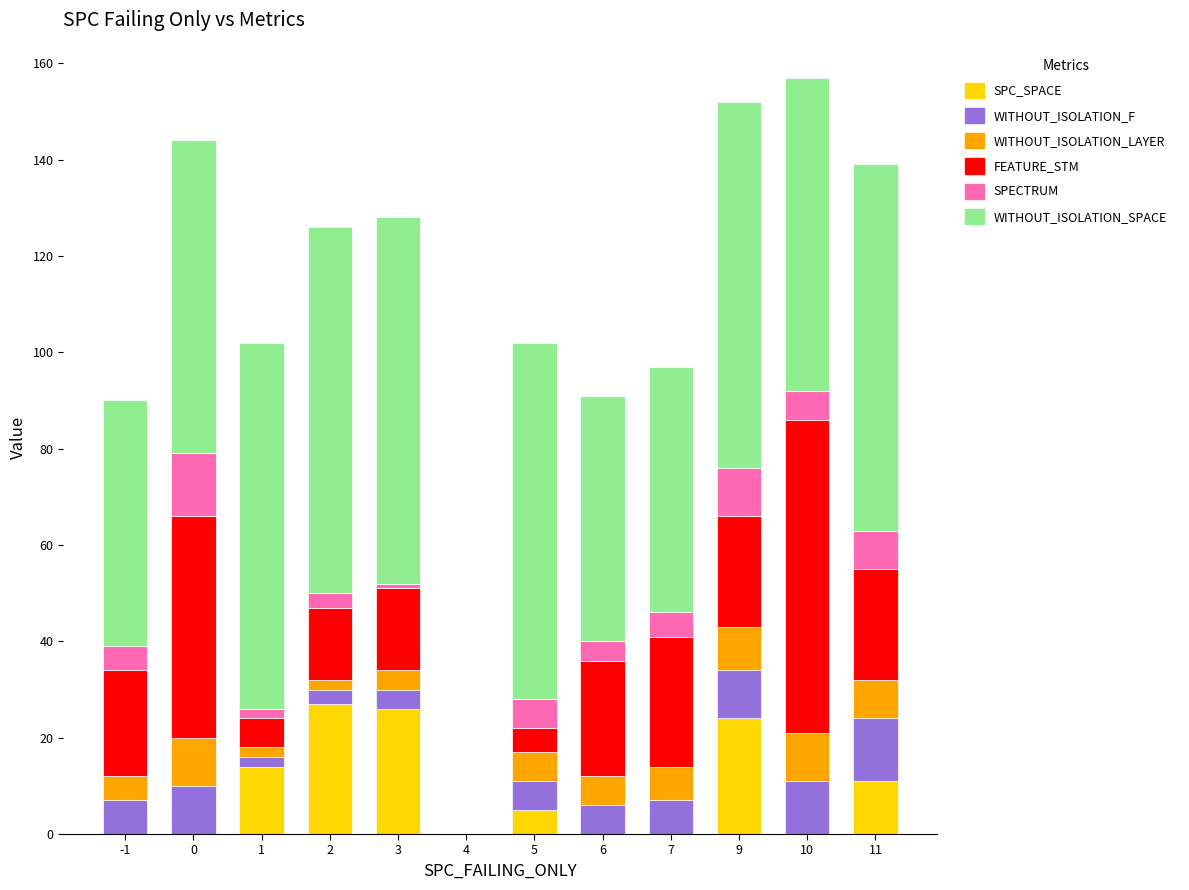

What is the sum of all SPC_SPACE values?

107